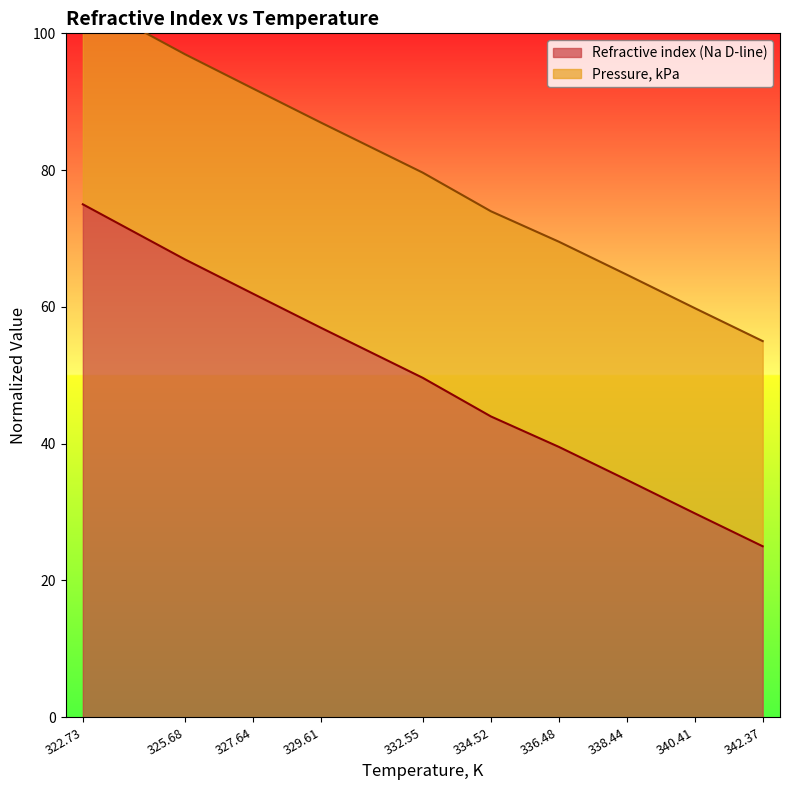

True or false: the data shows 39.5 at 336.48.

True